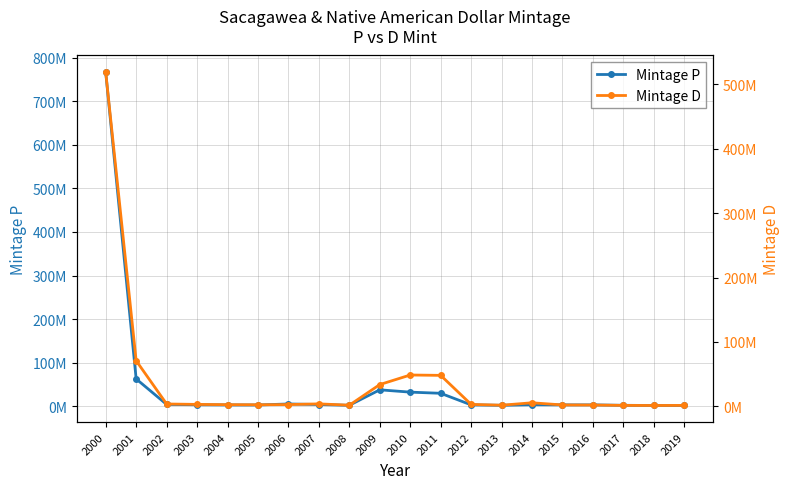

List the series in order of their peak value, lowest first.

Mintage D, Mintage P